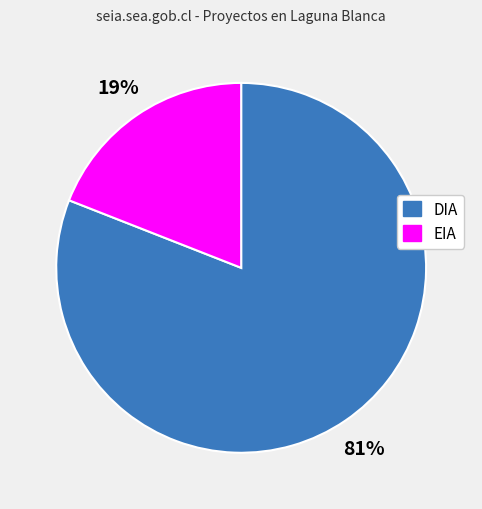

Is EIA the majority of the pie?

No